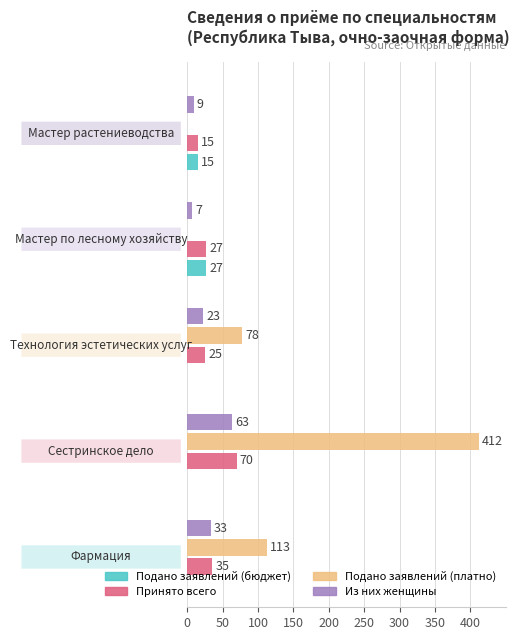

What is the sum of all Из них женщины values?

135